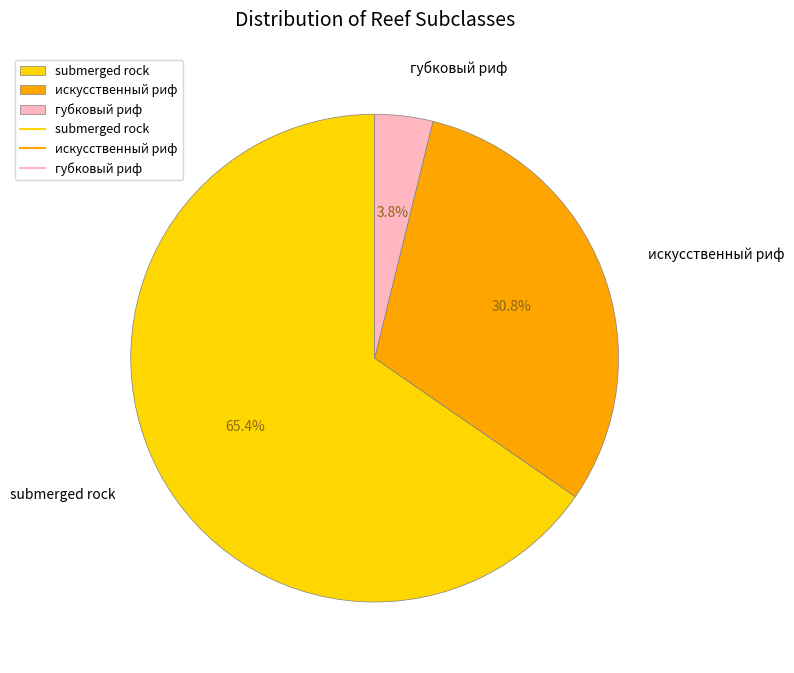

Which slice represents more than half of the pie?

submerged rock